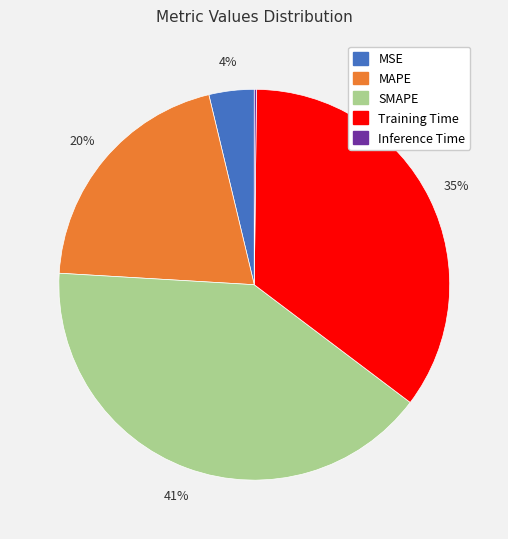

What percentage is the MAPE slice, to the nearest percent?

20%